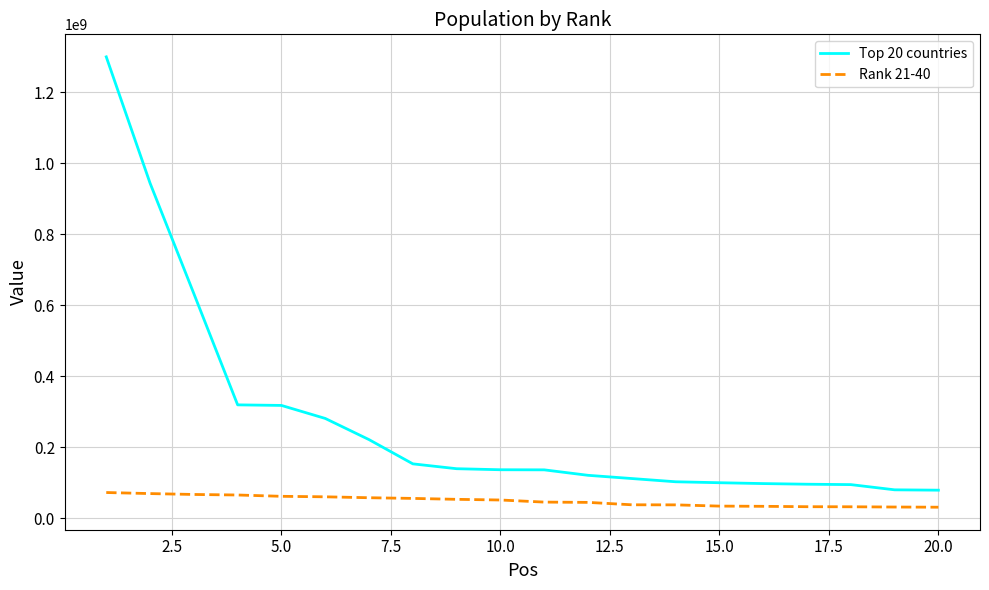

How many distinct data groups are displayed?

2